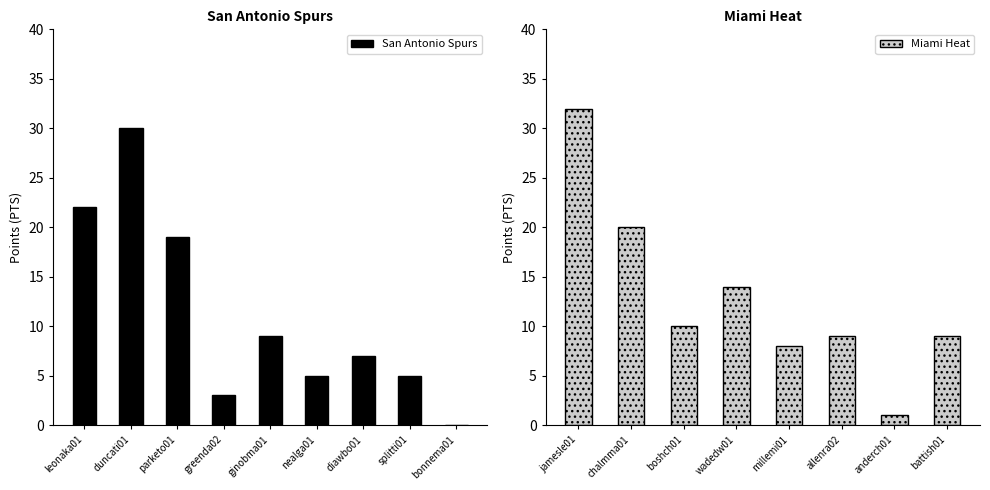

At which label is San Antonio Spurs closest to 15?

parketo01